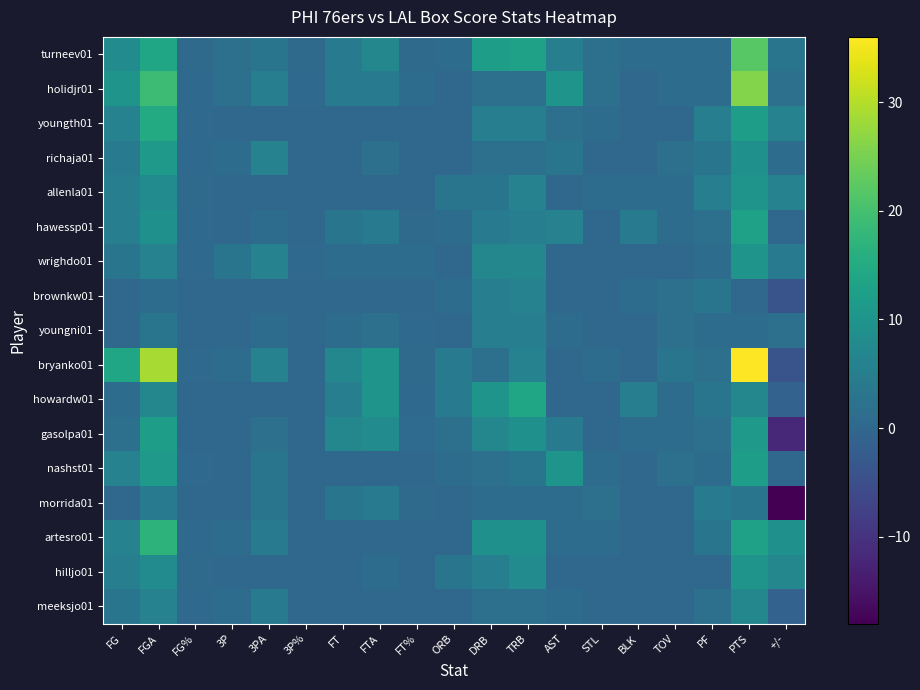

What is the total value across all series at TOV?

17.0